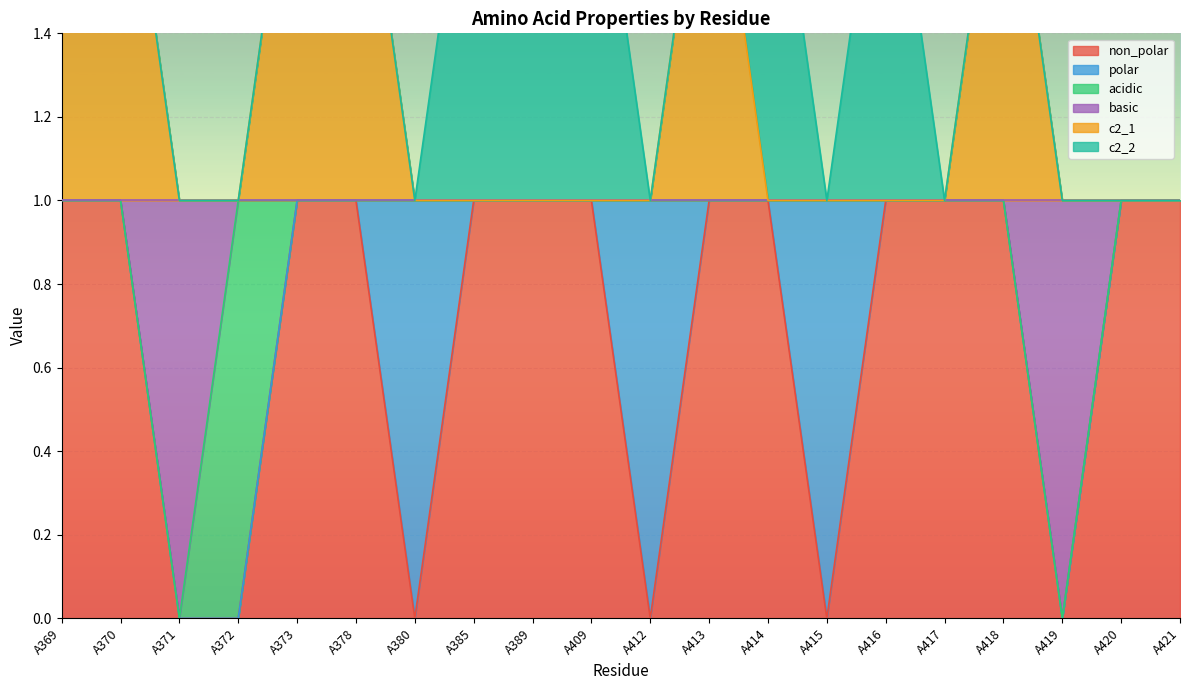

True or false: non_polar has more than 1 points higher than both neighbors.

False